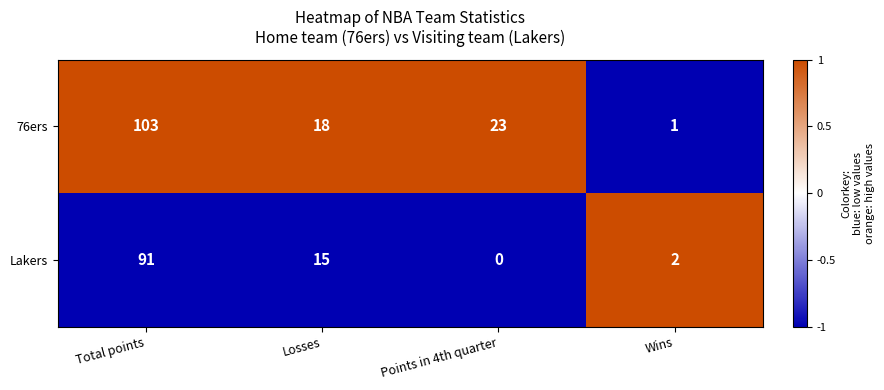

How many categories are shown in the chart?

4